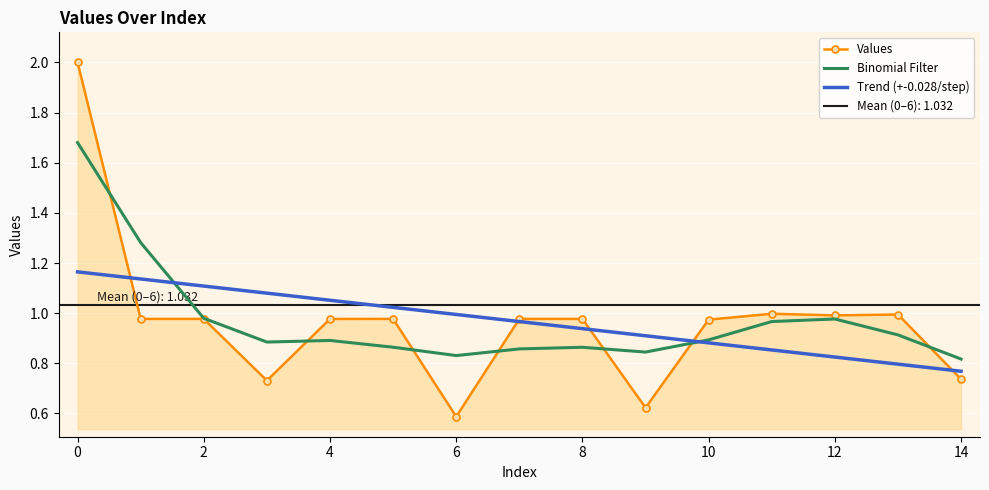

How many series are shown in this chart?

3